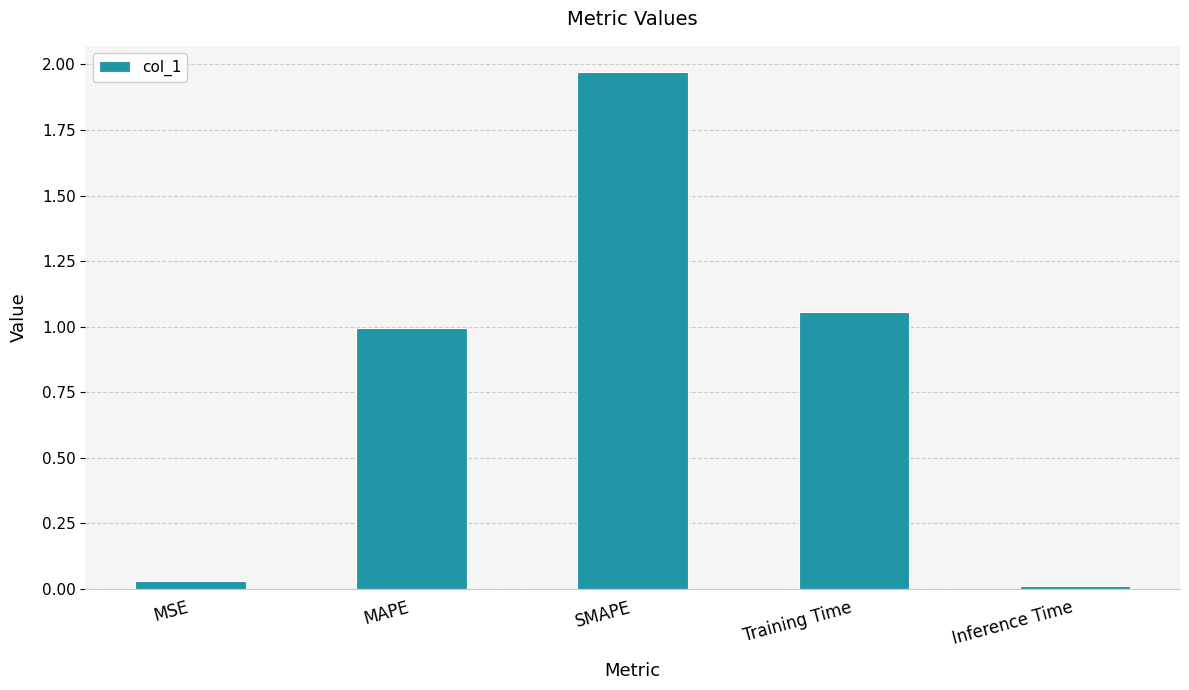

What is the difference between the values at SMAPE and Training Time?

0.9